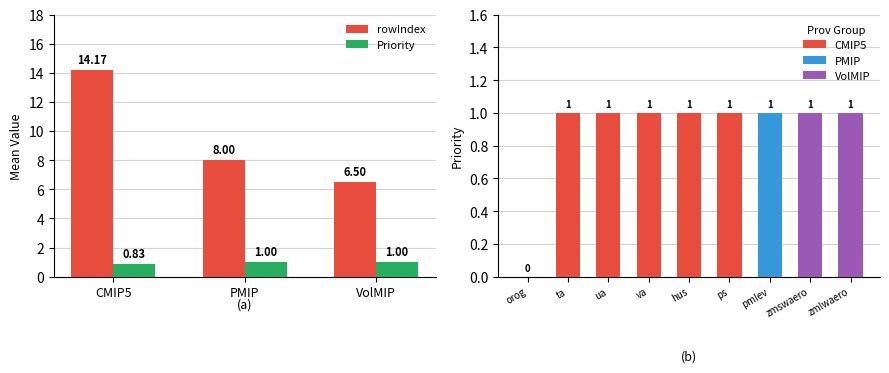

What is the spread (max minus min) of values at CMIP5?

13.3